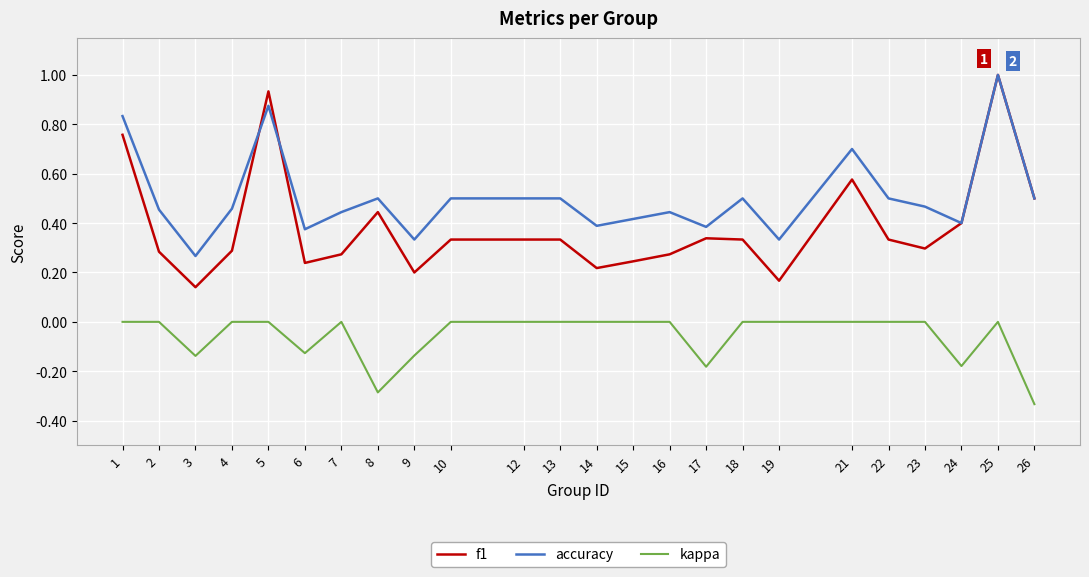

The f1 series shows 0.4 at 8. True or false?

True